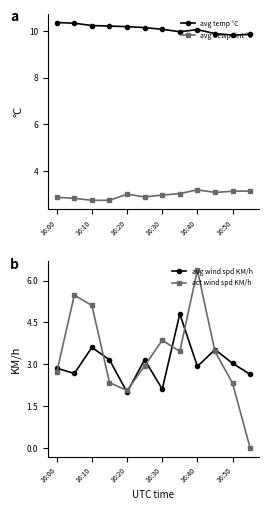

True or false: avg temp °C and avg wind spd KM/h intersect in this chart.

False